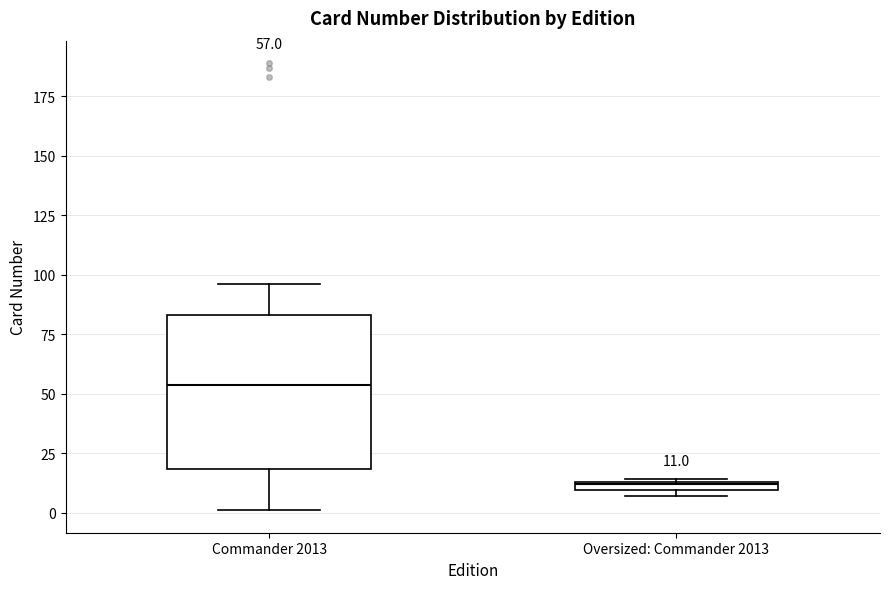

Comparing the boxes themselves (not the whiskers), which one is the tallest?

Commander 2013